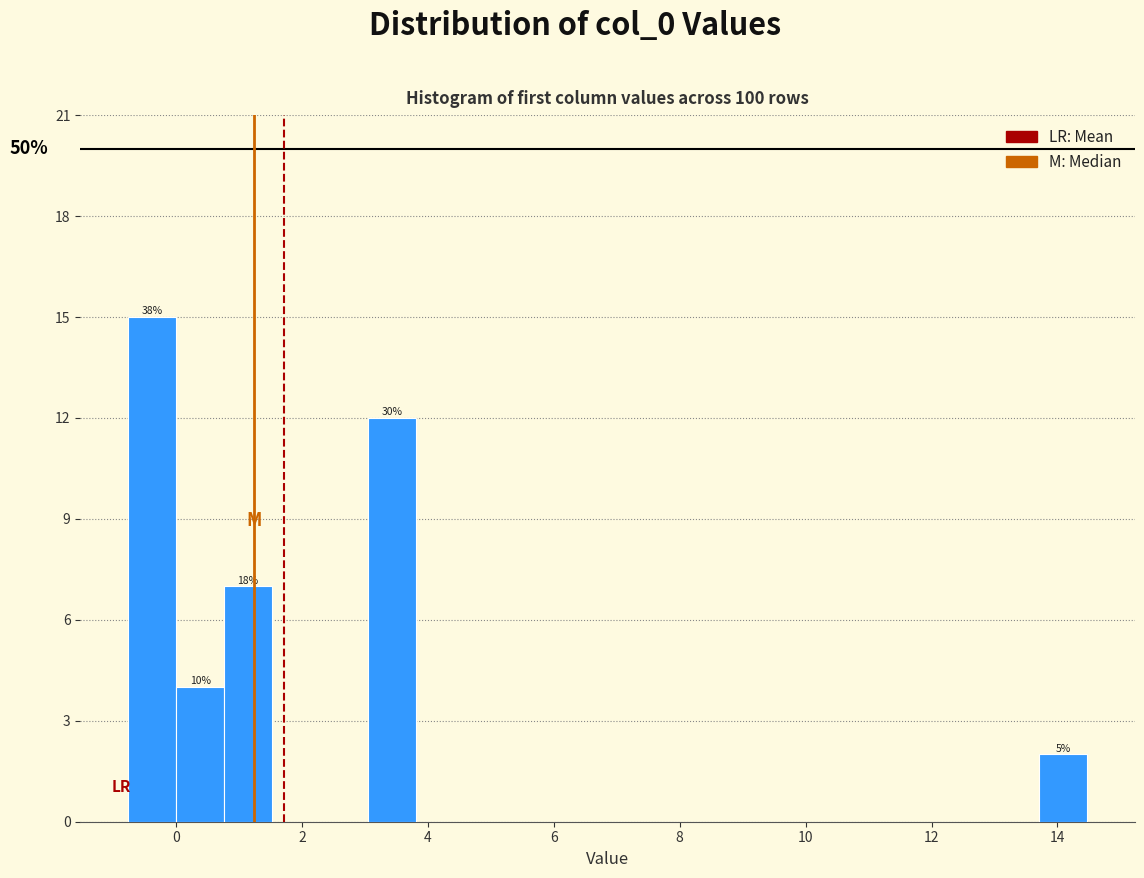

Around what value on the x-axis is the tallest bar? Give the approximate position of its centre, as read against the axis.

-0.4